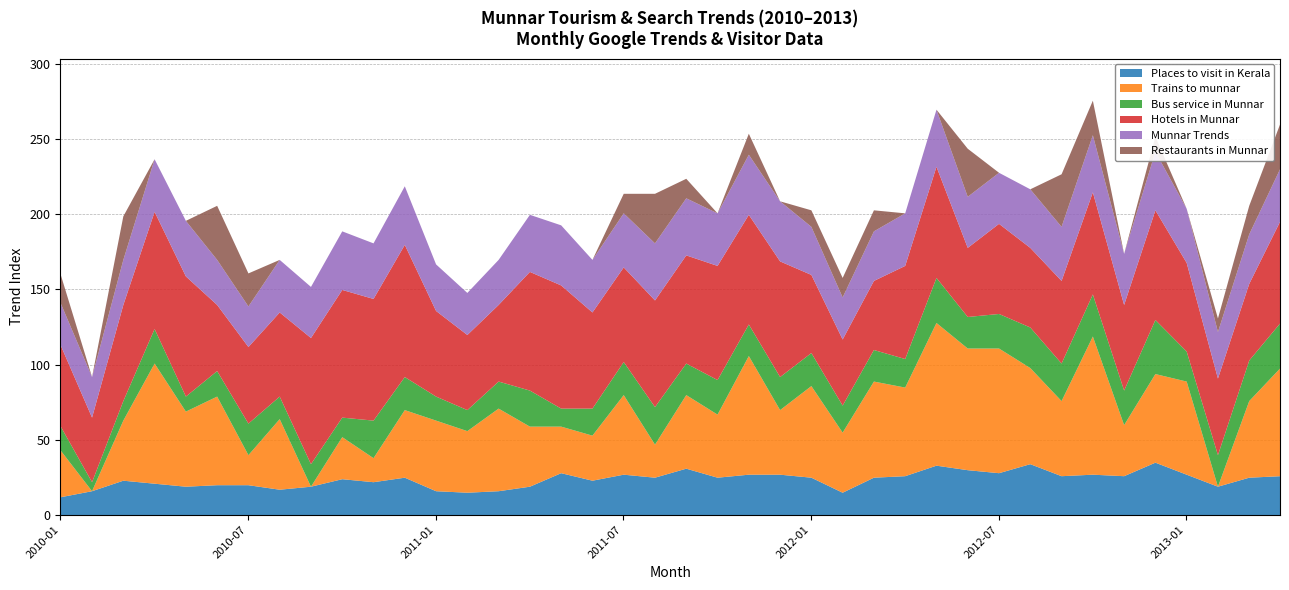

What is the greatest value displayed?

95